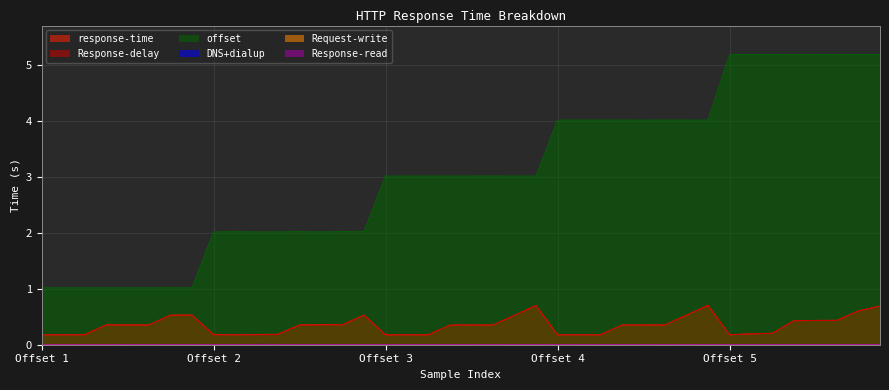

Which series has the largest total across all categories?

offset